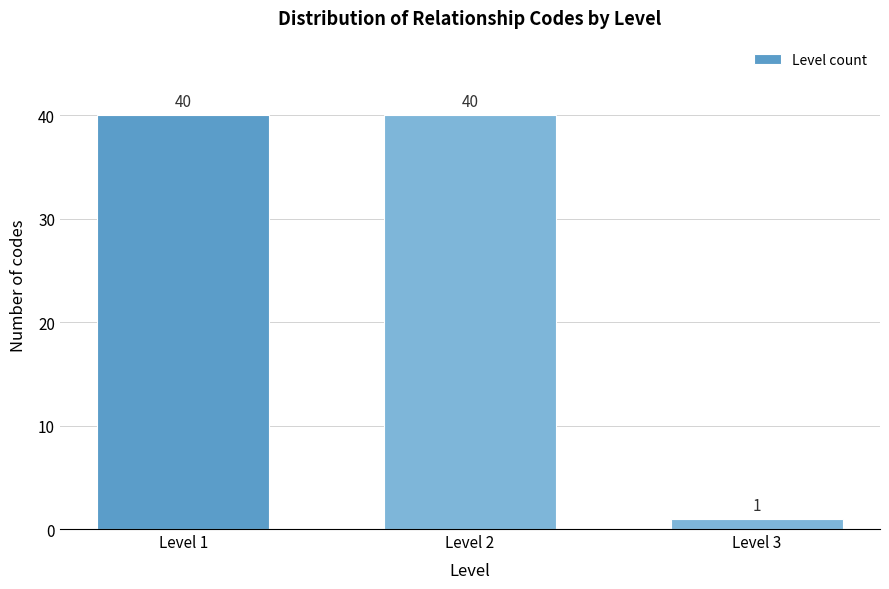

Reading left to right, extract all data points from this chart.

Level 1=40	Level 2=40	Level 3=1